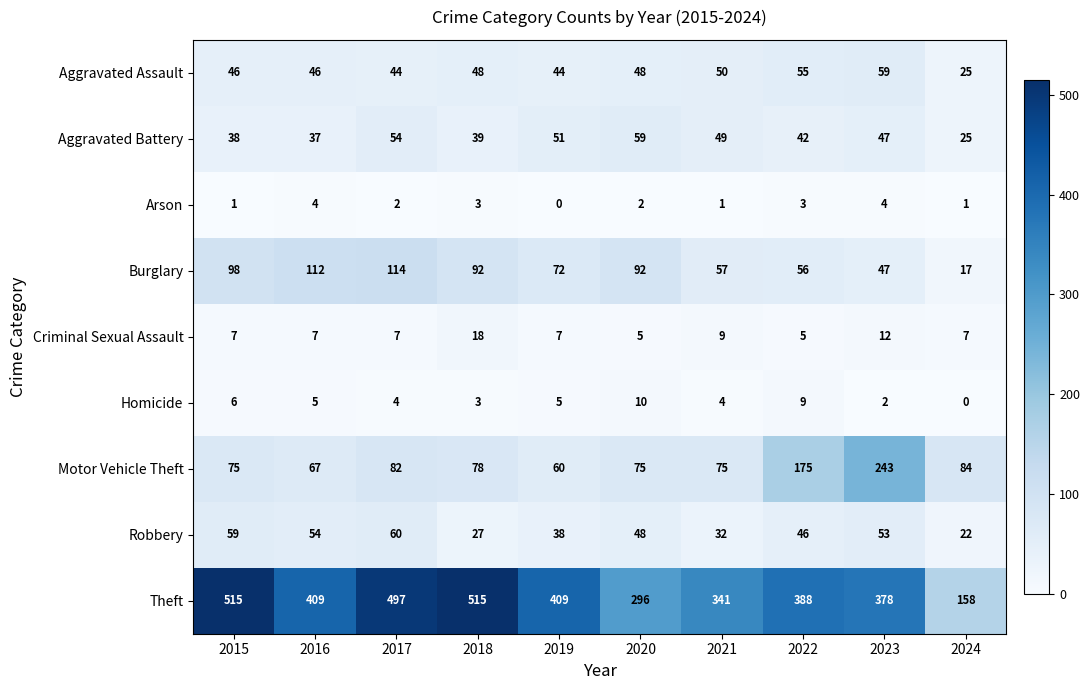

At which category is the sum across all series the highest?

2017